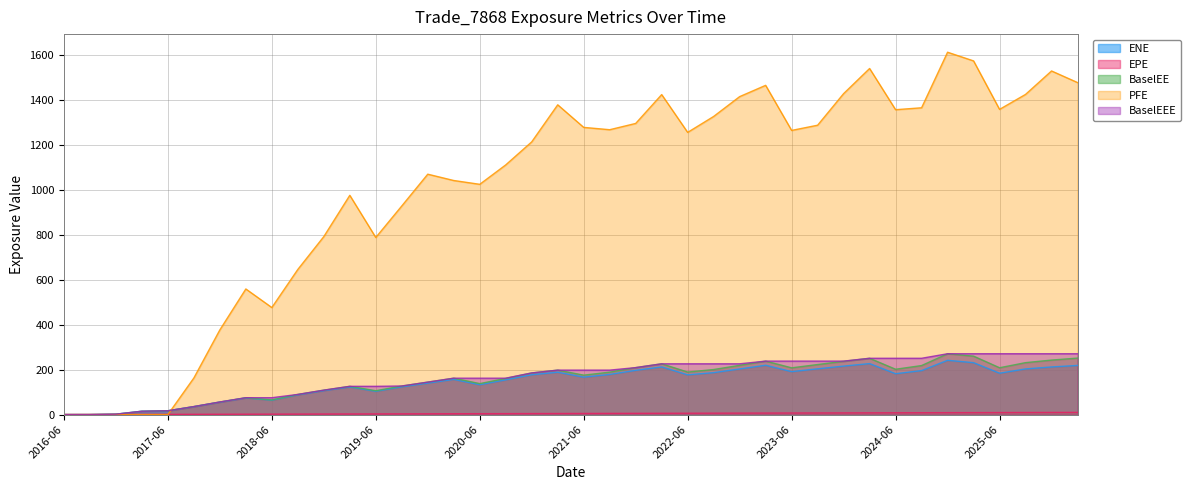

What position from the right is 2024-12-27?

6